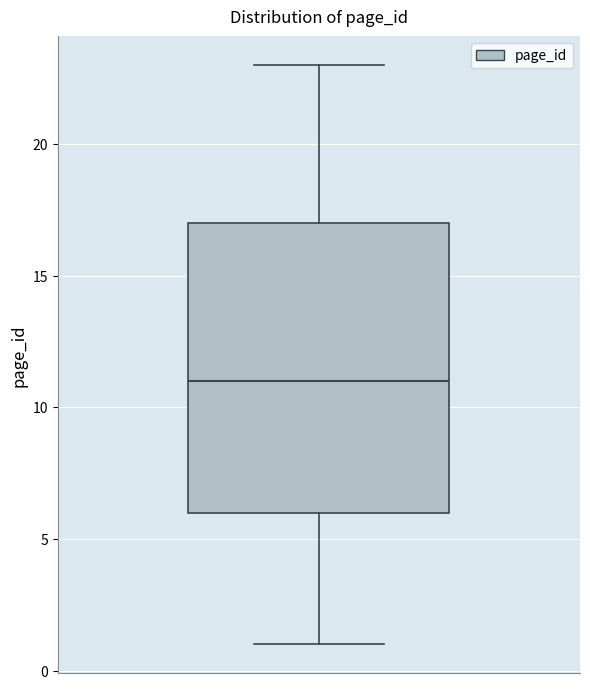

Where is the upper edge of the box on the y-axis? The values are not printed on the chart, so give them approximately, as read against the axis.

17